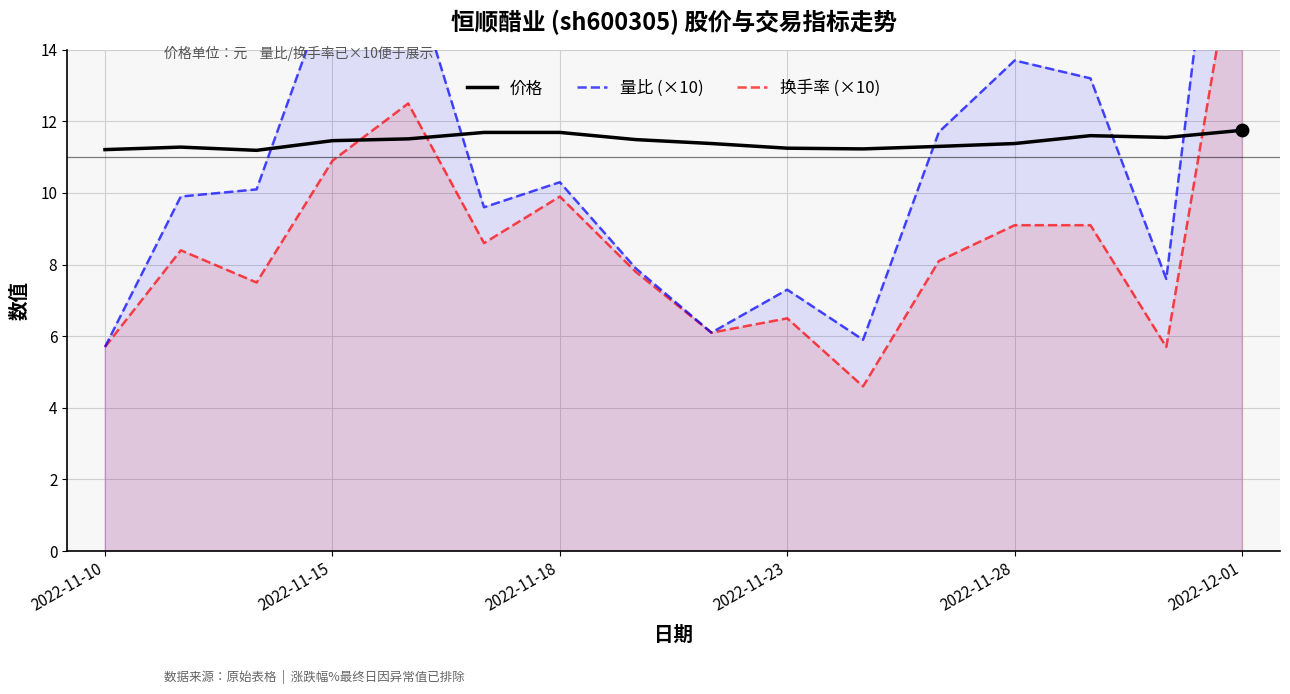

Which series has the largest total across all categories?

价格